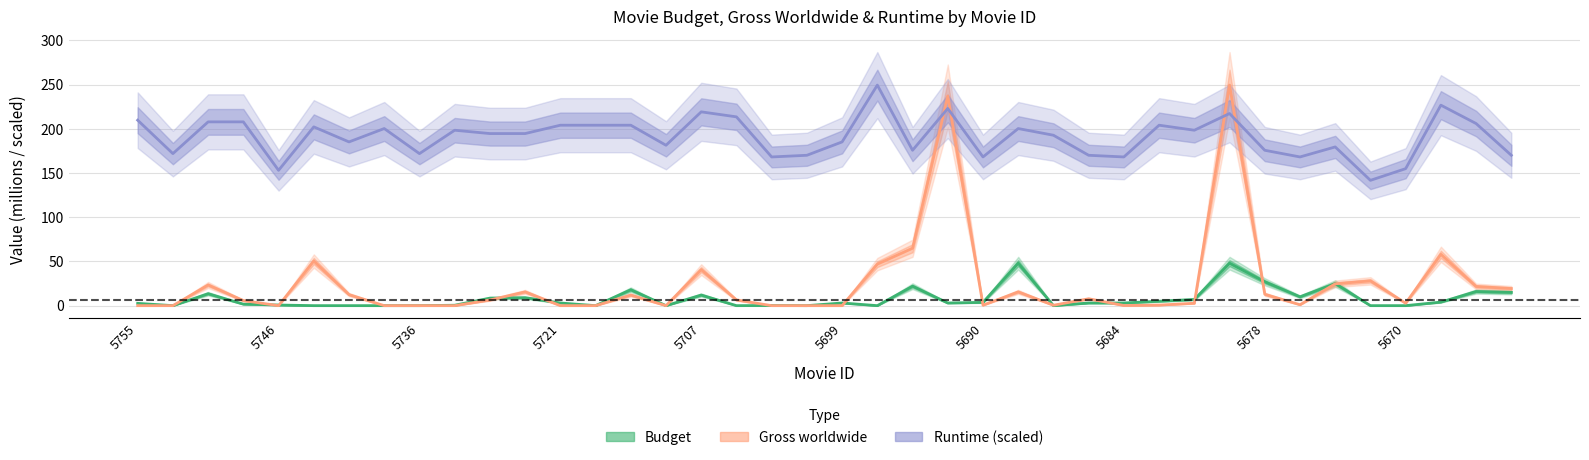

What is the average value of the Gross worldwide series?

24.2